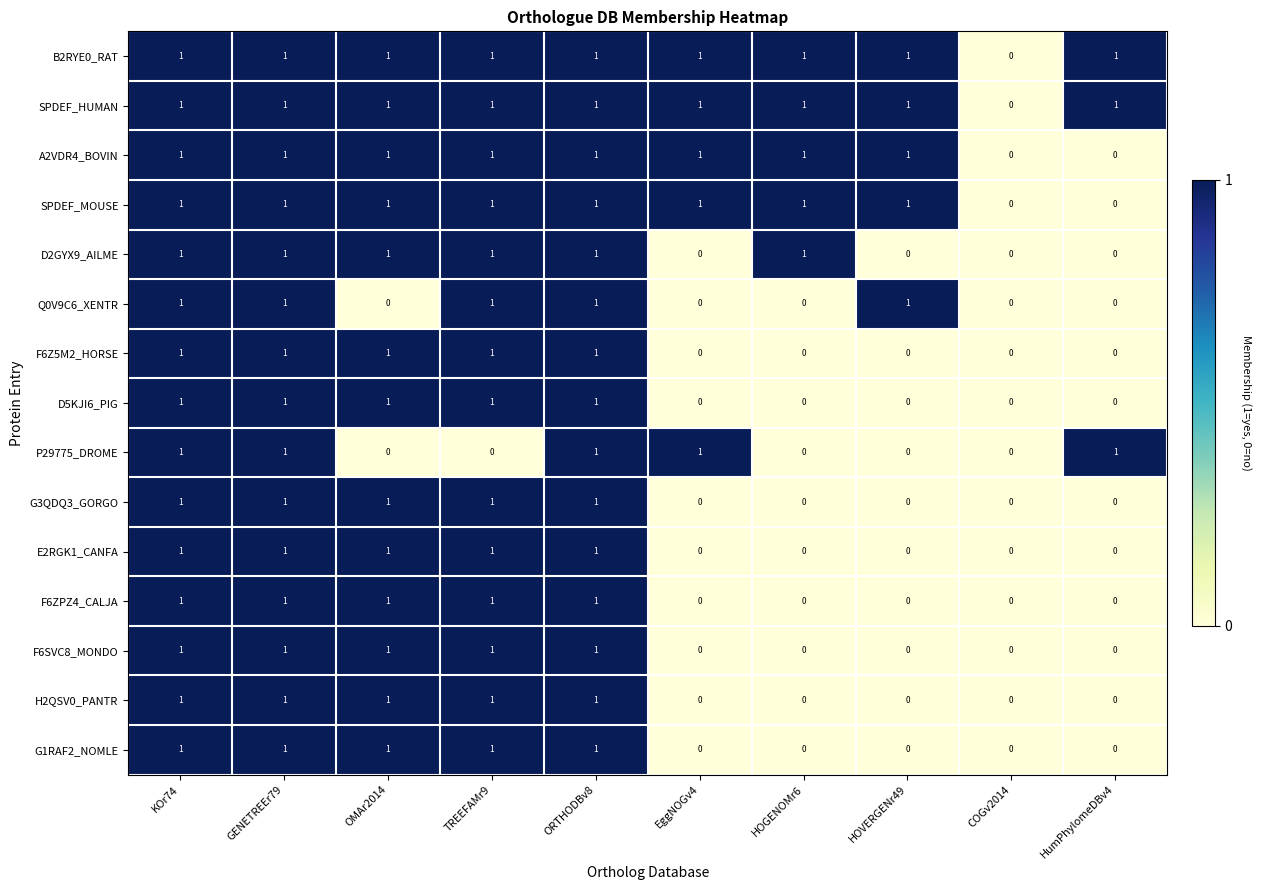

Is it true that SPDEF_MOUSE equals 2 at OMAr2014?

False